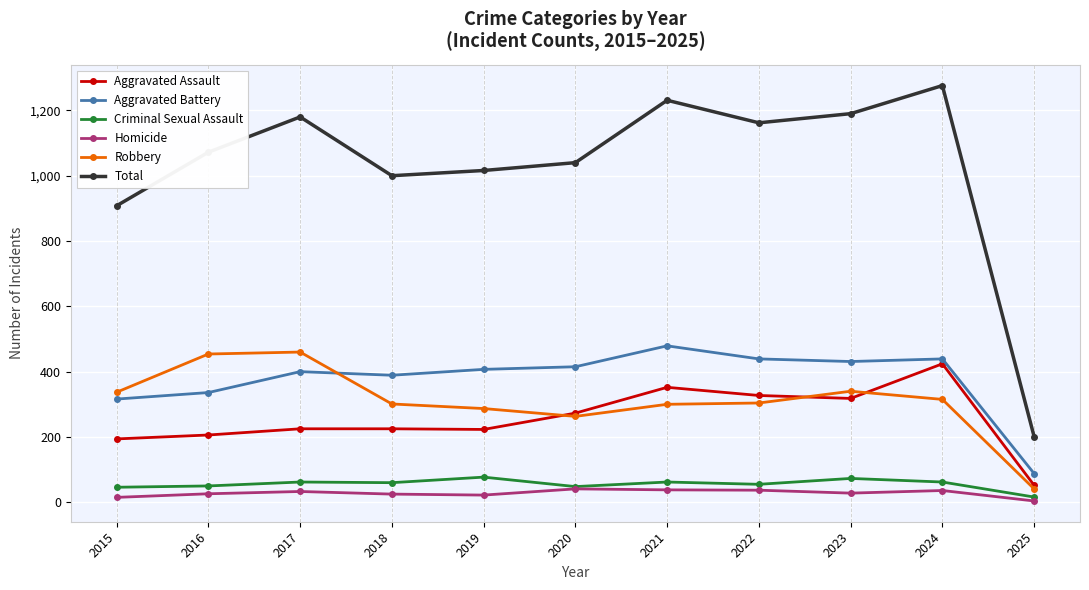

Which series has the largest total across all categories?

Total